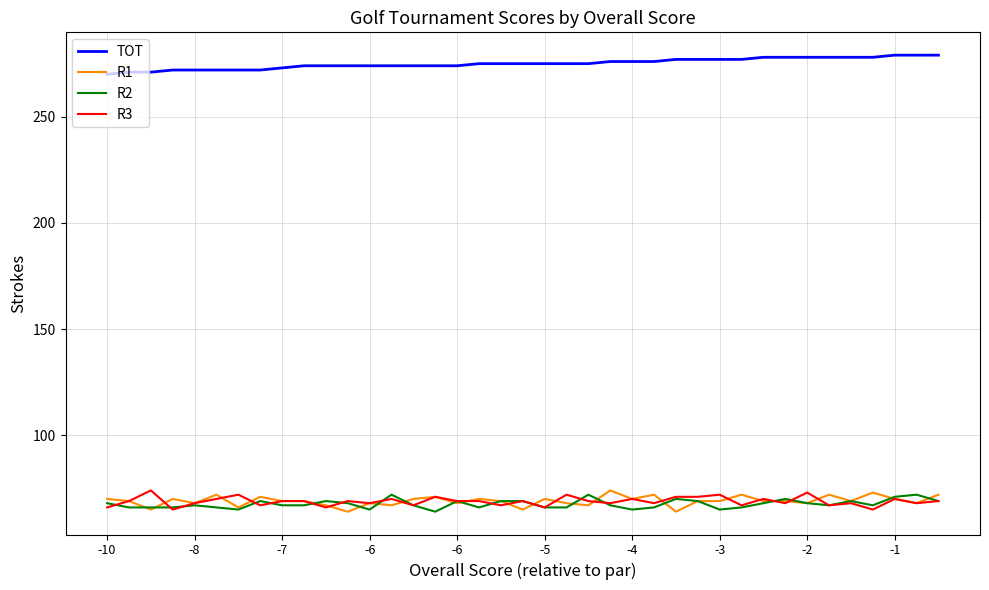

Does the chart have visible grid lines?

Yes